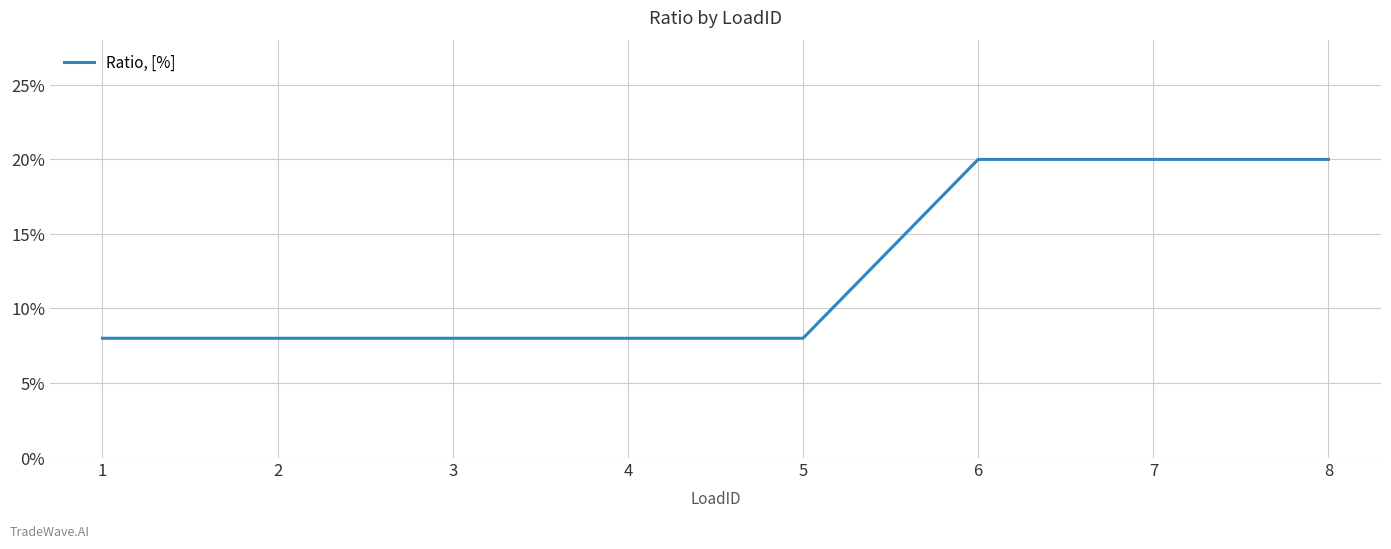

Does the chart have visible grid lines?

Yes